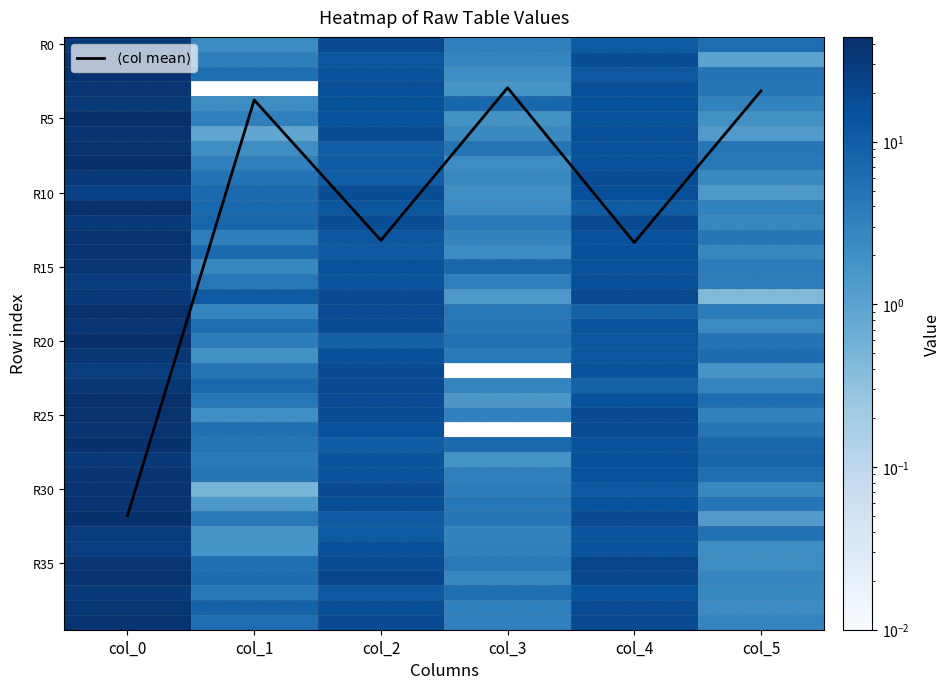

Which label corresponds to the largest value in the chart?

20